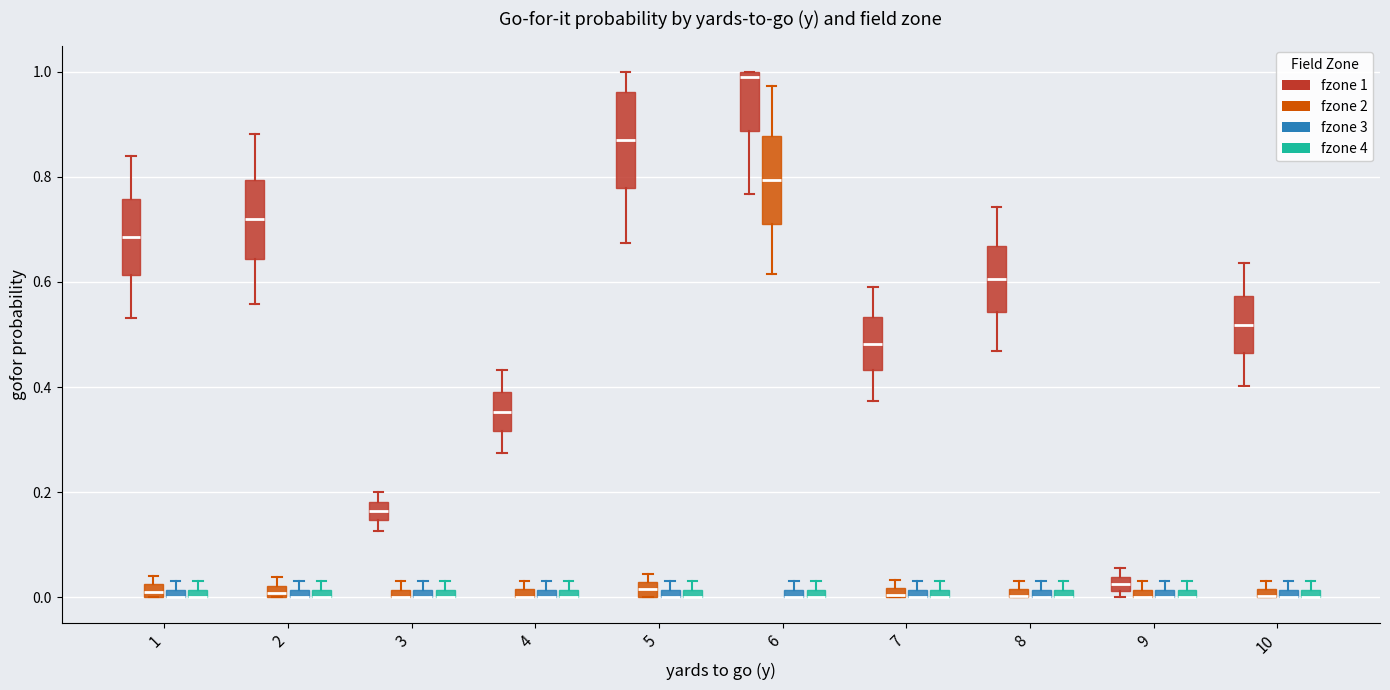

Where is the upper edge of the box for 6 (fzone 1) on the y-axis? The values are not printed on the chart, so give them approximately, as read against the axis.

1.00